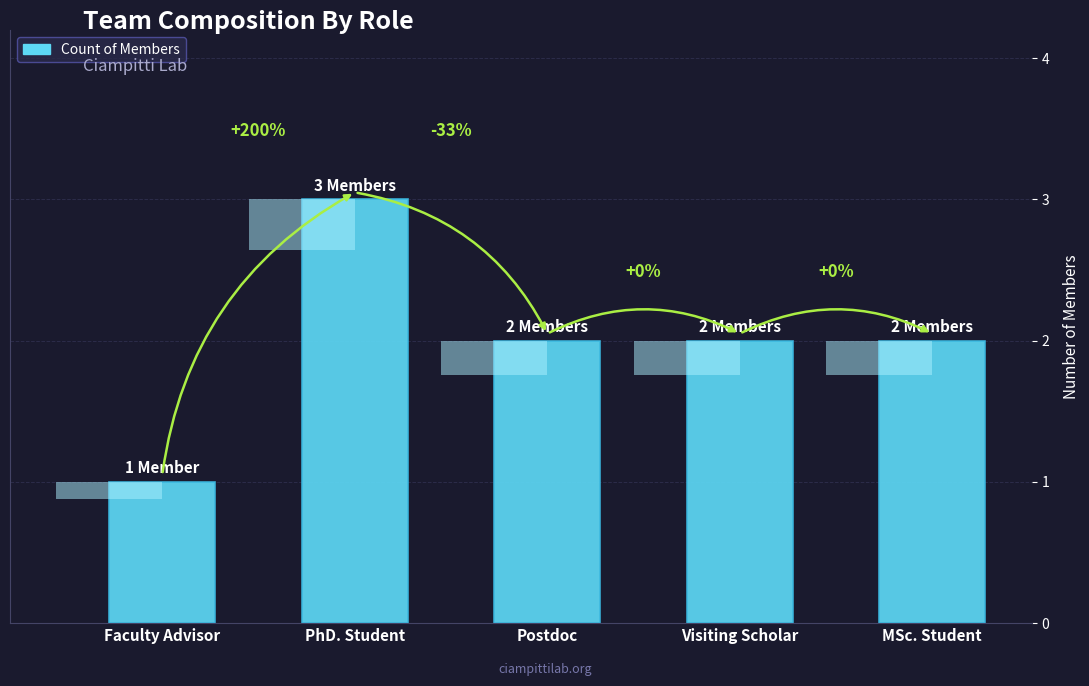

What is the difference between the maximum and minimum values?

2